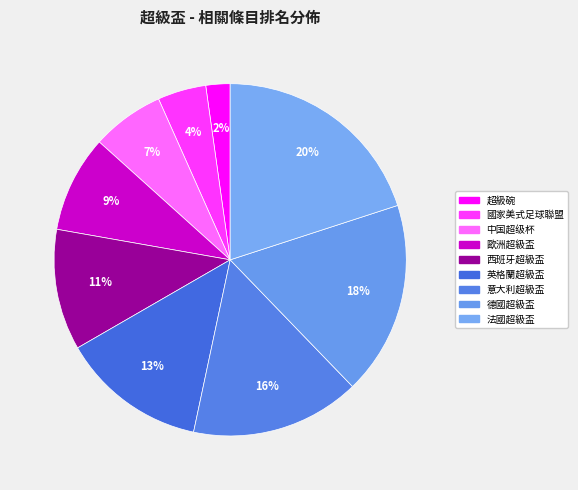

Which has a higher value, 超級碗 or 西班牙超級盃?

西班牙超級盃